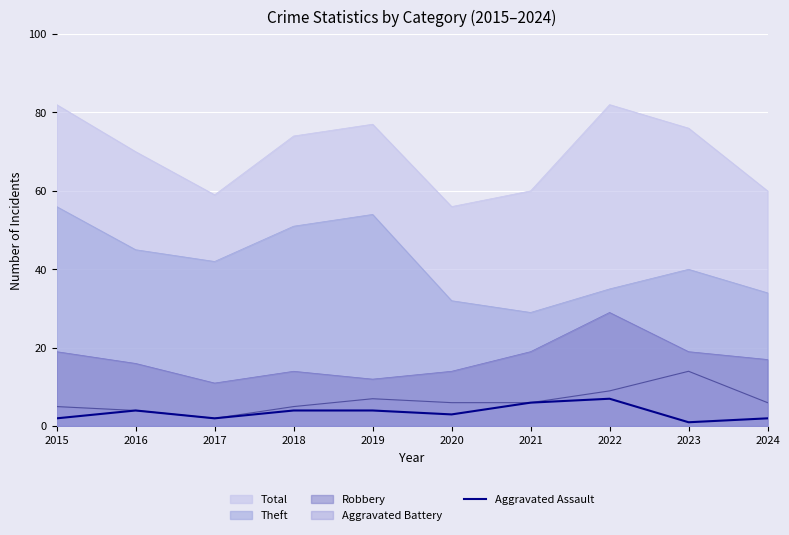

True or false: Aggravated Battery and Theft intersect in this chart.

False